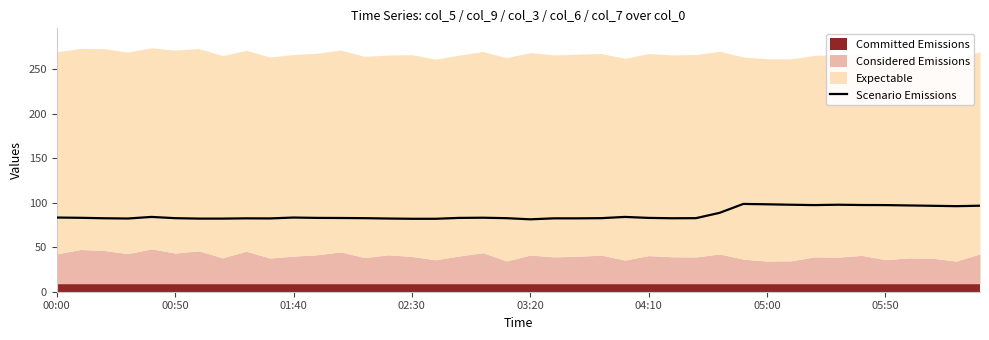

What is the sum of all values?

3476.3